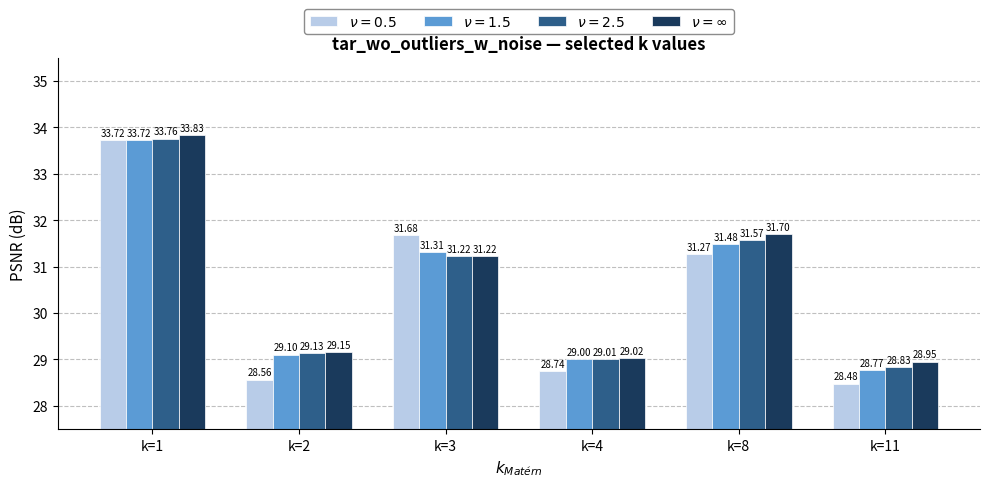

Are the bars horizontal?

No